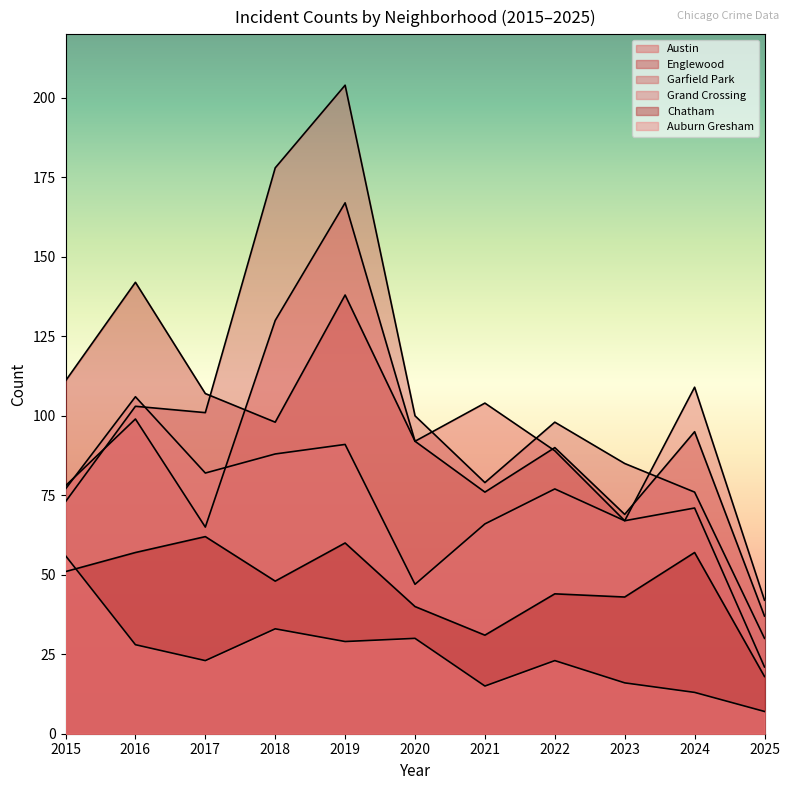

Rank the series by their maximum value, from lowest to highest.

Auburn Gresham, Chatham, Grand Crossing, Englewood, Austin, Garfield Park